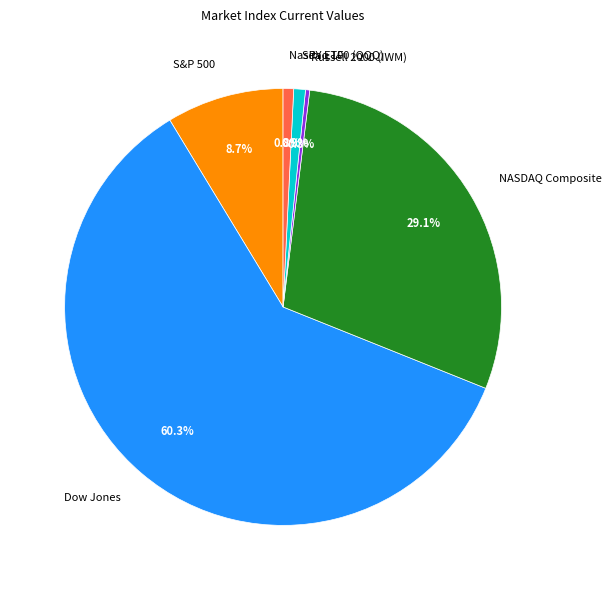

Do Dow Jones and NASDAQ Composite together represent more than half of the pie?

Yes